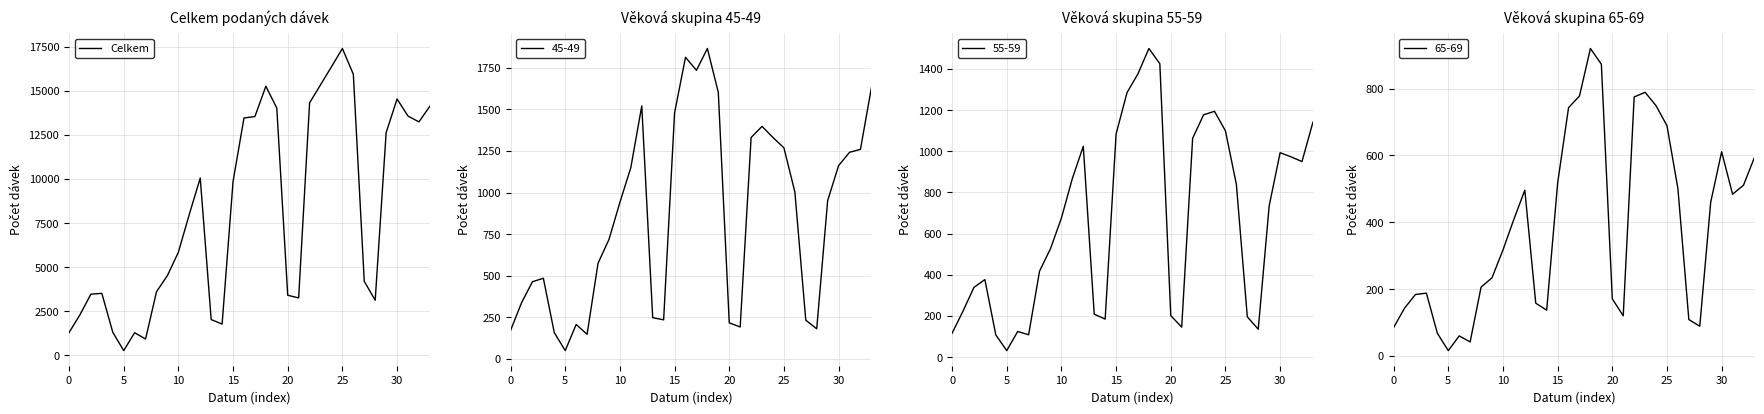

What is the approximate value at 11, to the nearest 100?

8000